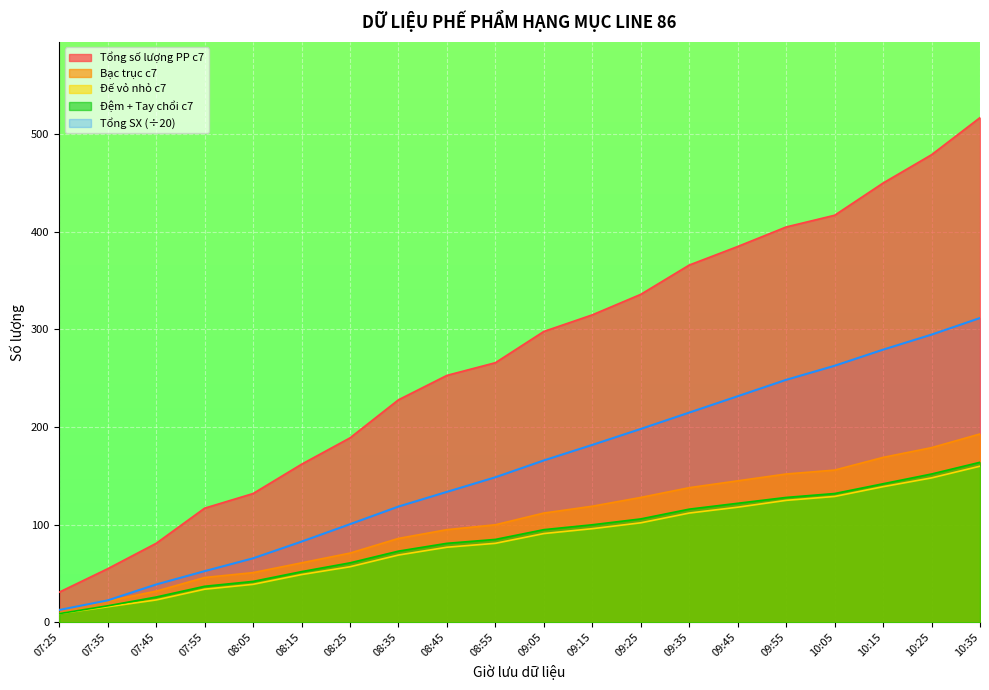

What is the spread (max minus min) of values at 10:35?

357.0